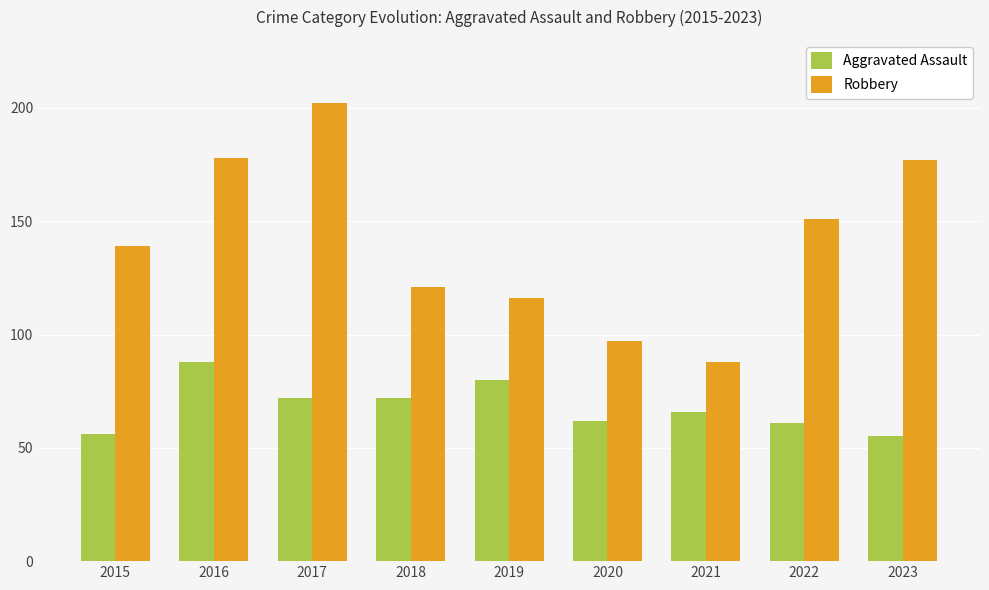

True or false: Aggravated Assault has a value of 115 at 2016.

False